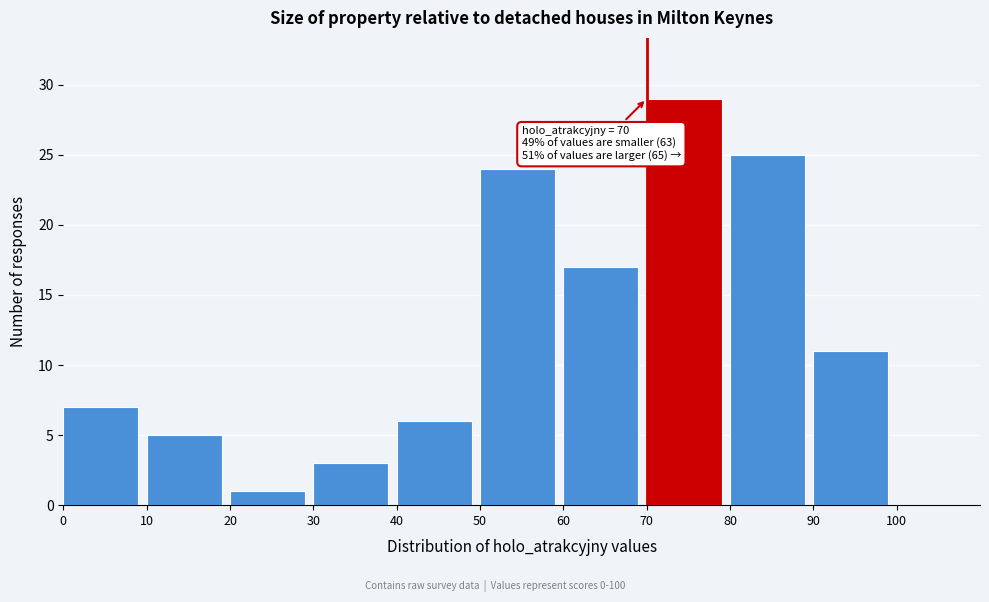

Which range on the x-axis has the tallest bar?

70 to 80